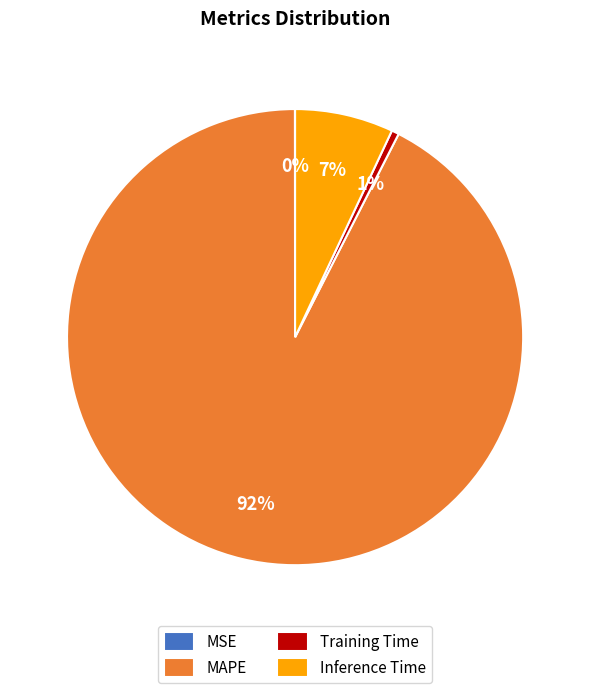

What is the majority slice?

MAPE